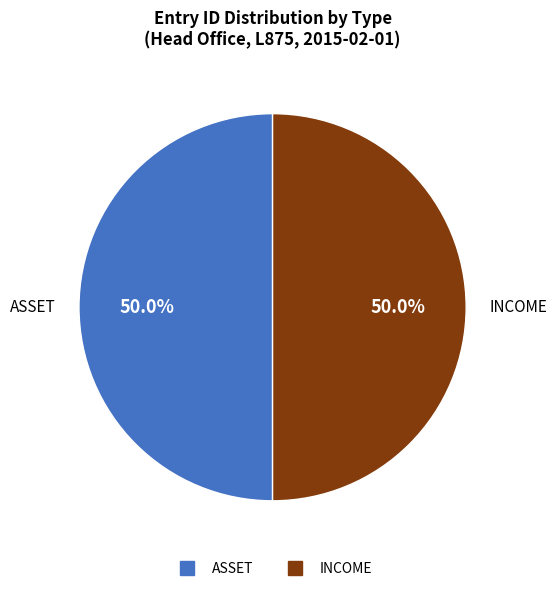

How much of the chart is everything except ASSET?

50.0%